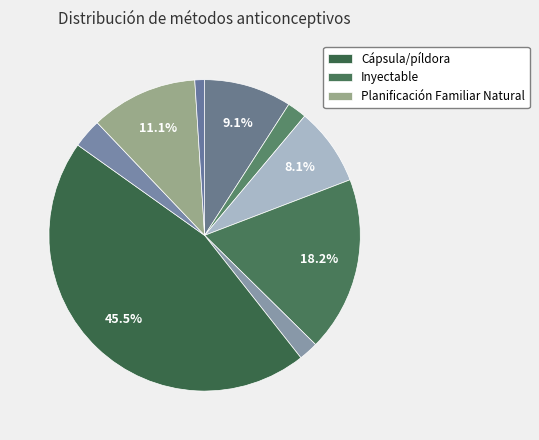

Count the number of slices in the pie.

9